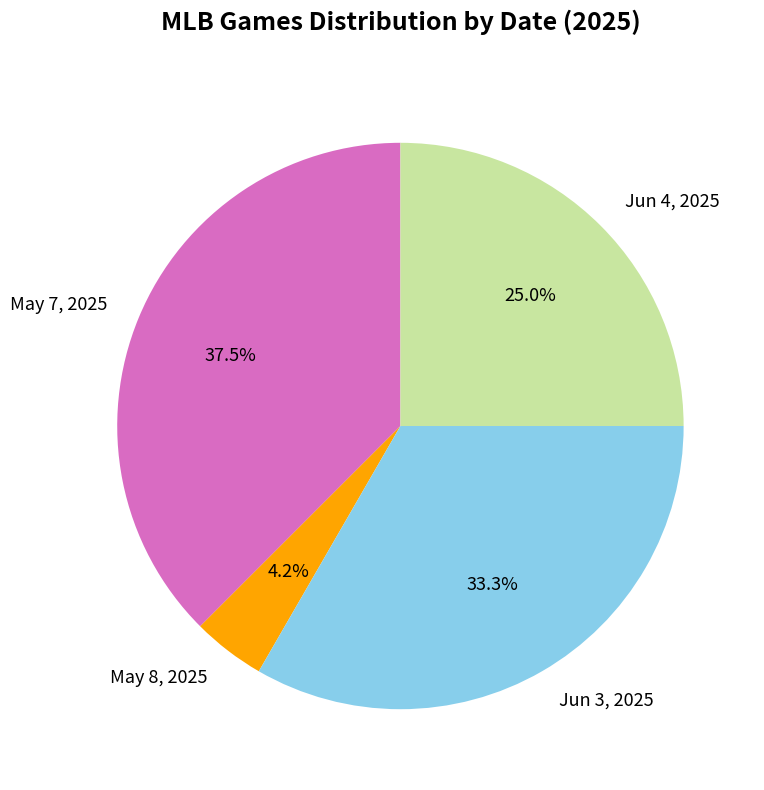

Approximately how many times larger is the value at Jun 4, 2025 compared to May 7, 2025?

0.7